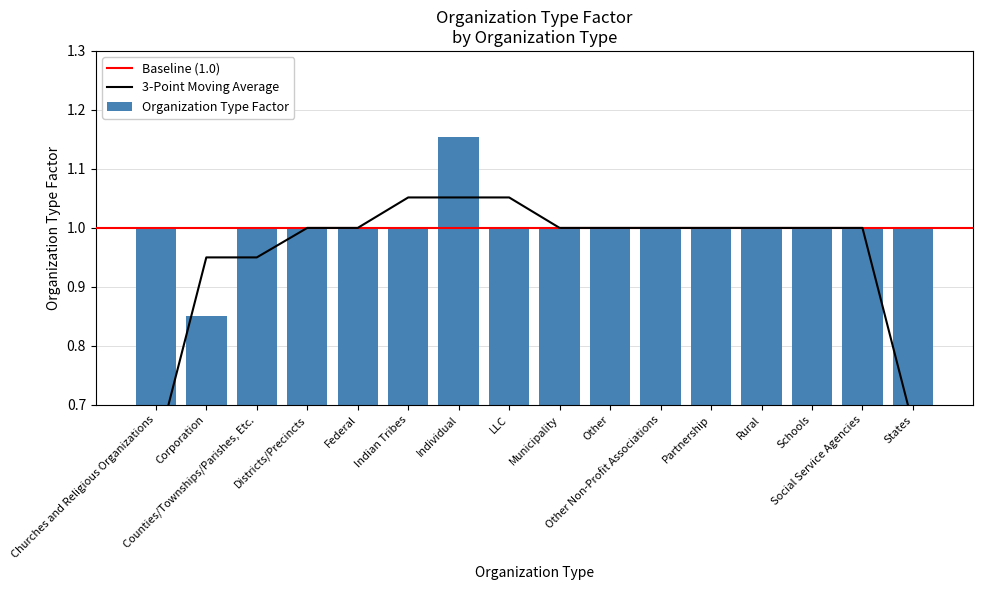

True or false: the data shows 1.0 at Schools.

True